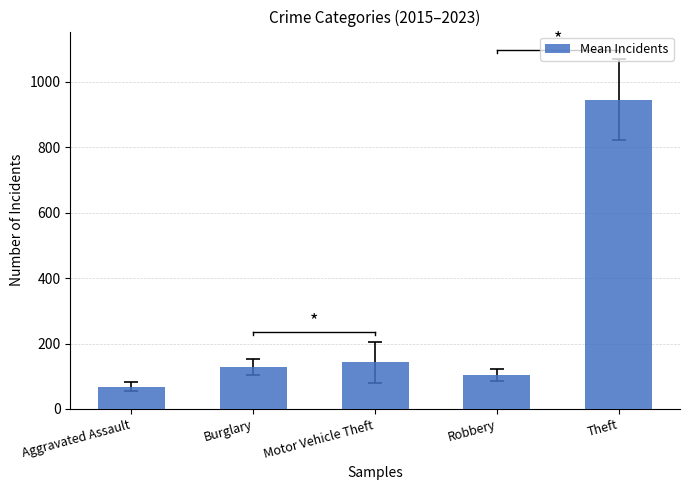

Is it true that the value at Motor Vehicle Theft is 142.4?

True